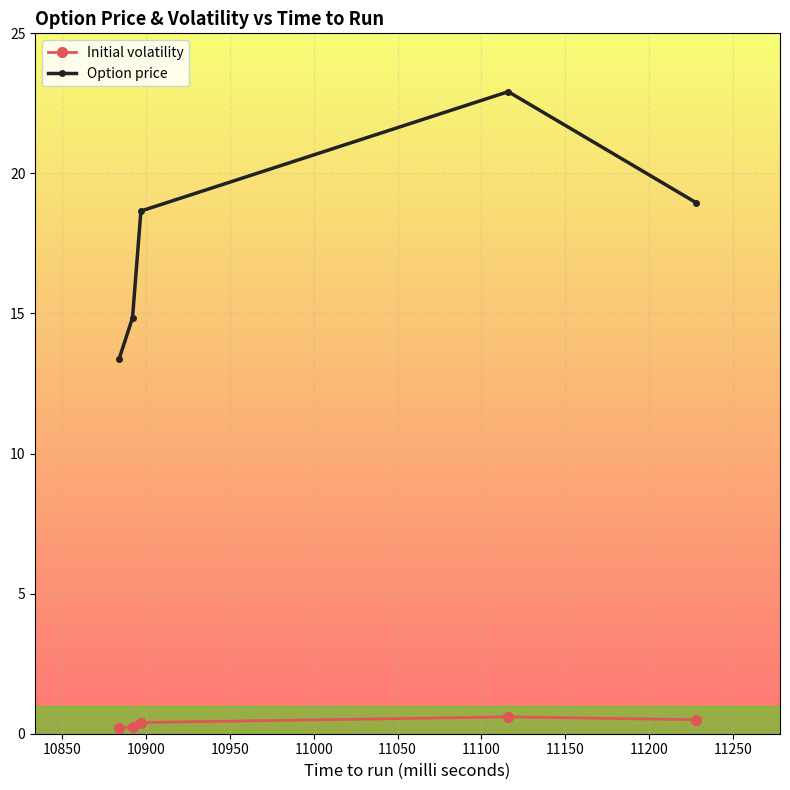

What are all the series names shown in the legend?

Initial volatility, Option price